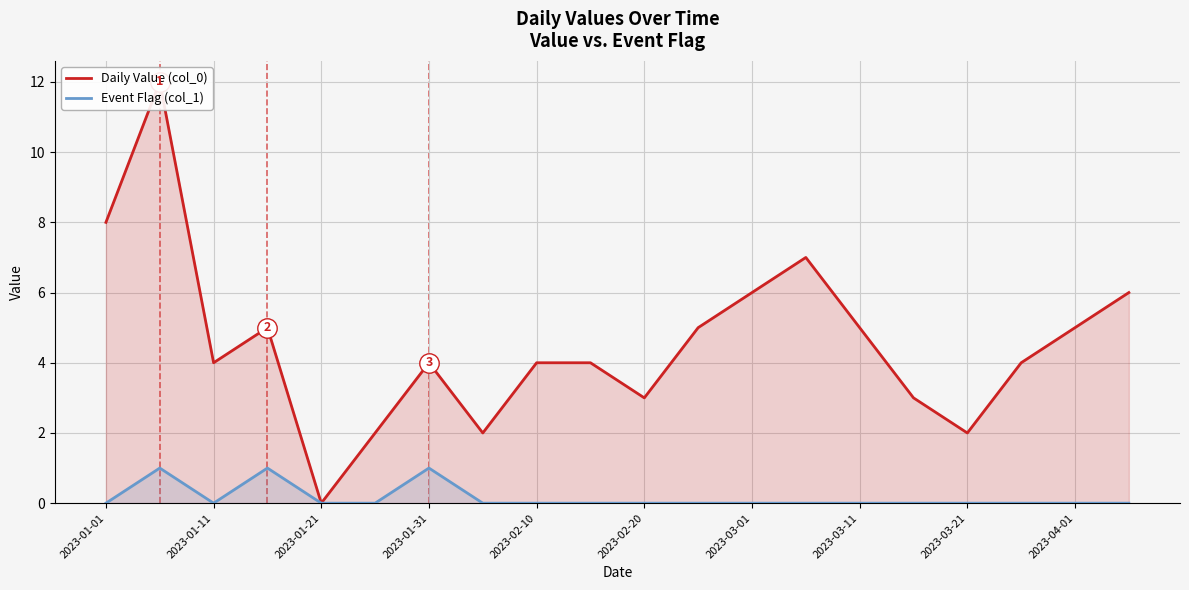

Which has a higher value, 17 or 11?

11